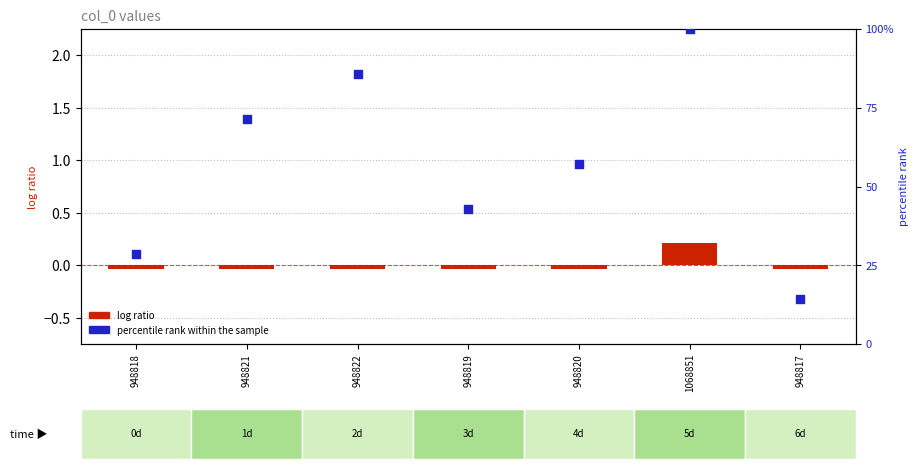

At which category is the sum across all series the highest?

1068851